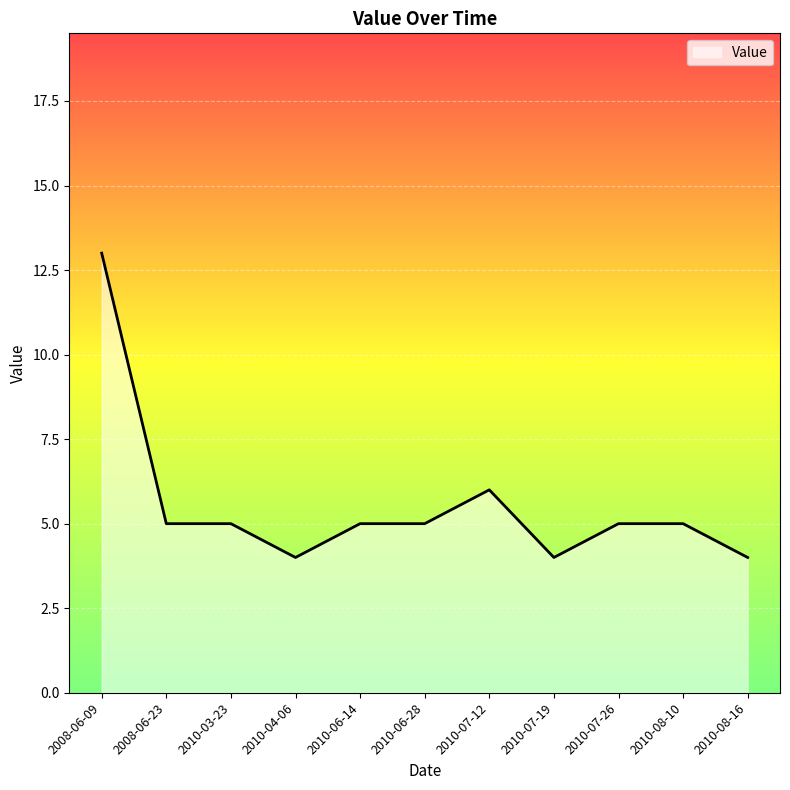

The chart shows a value of 13 at 2008-06-09. True or false?

True